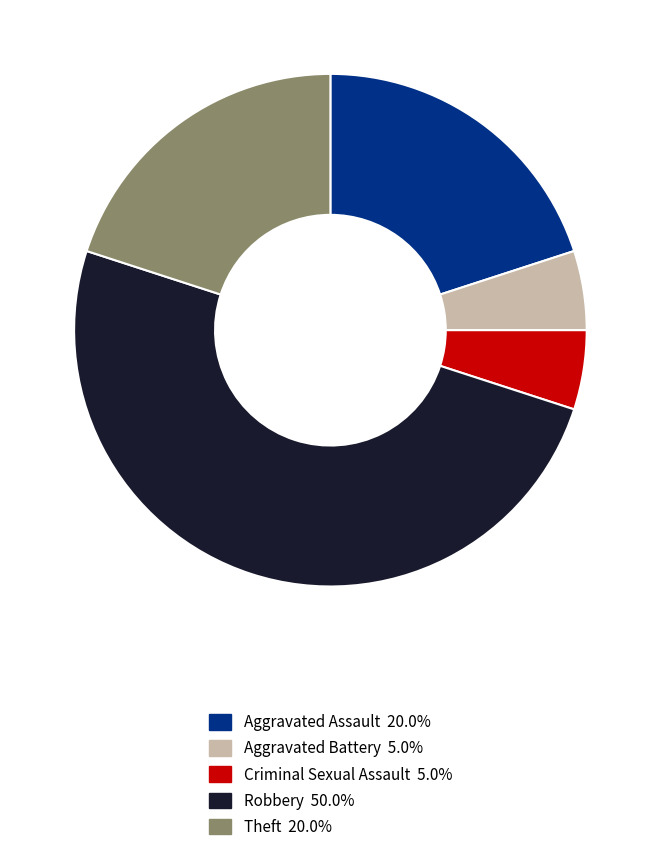

Does Aggravated Battery account for over 50% of the chart?

No